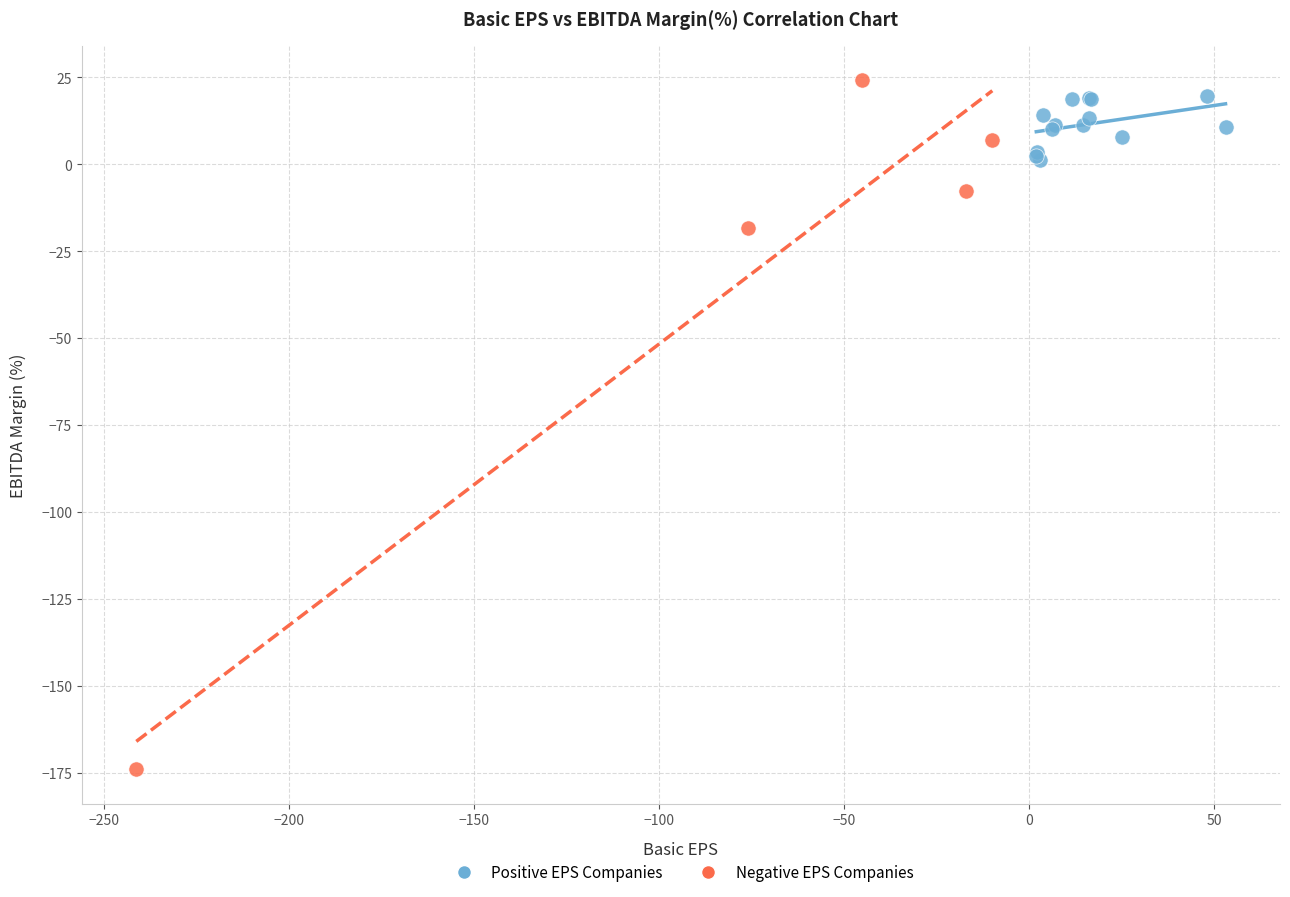

Which series contains the lowest Y value?

Negative EPS Companies